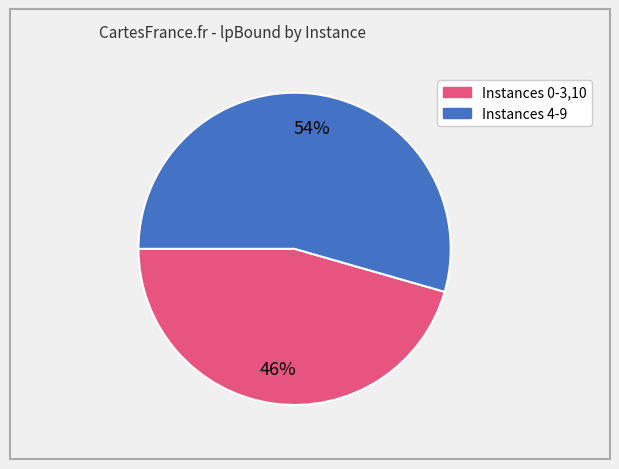

Is there any slice that represents more than half of the pie?

Yes